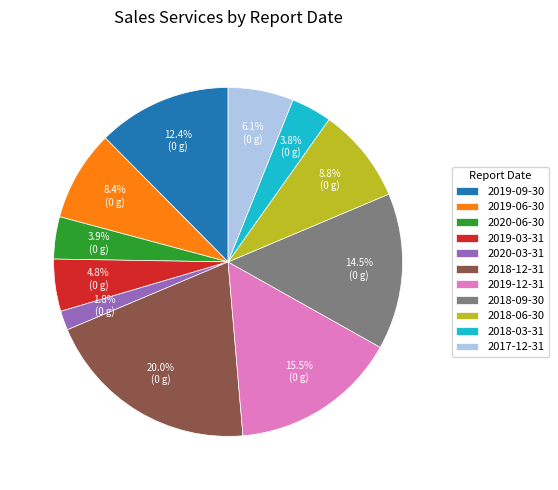

What is the largest slice in the pie chart?

2018-12-31